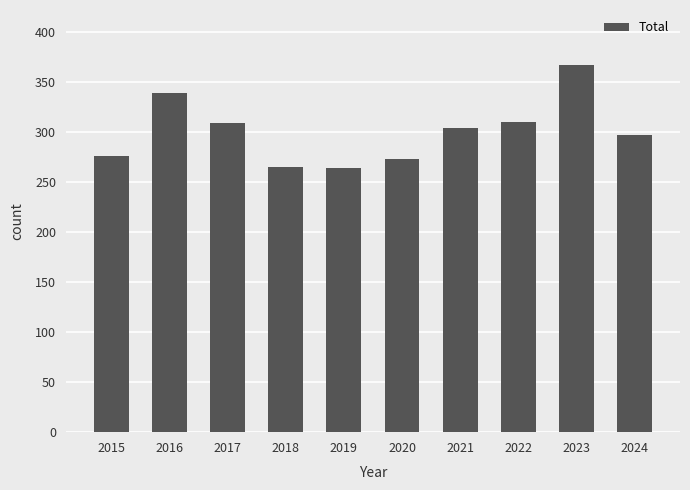

What is the change in value from 2016 to 2021?

-35